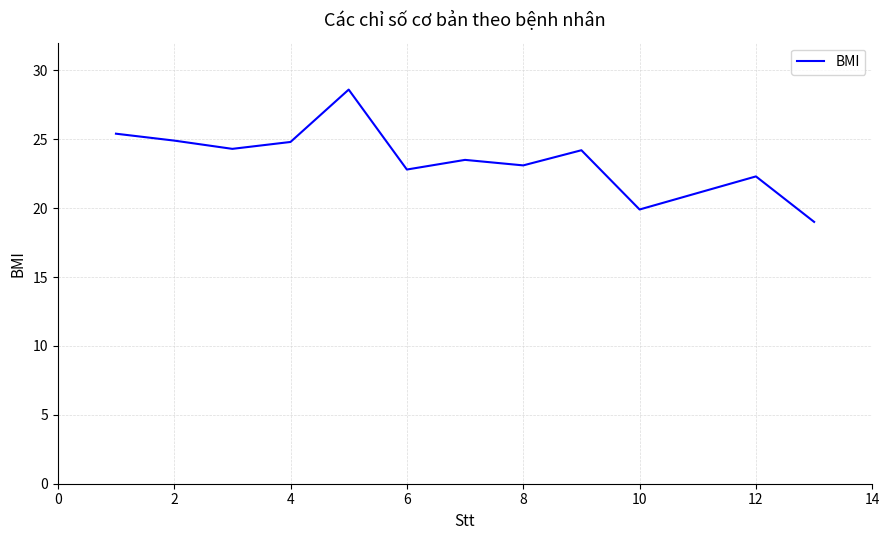

How many lines are shown in the chart?

1